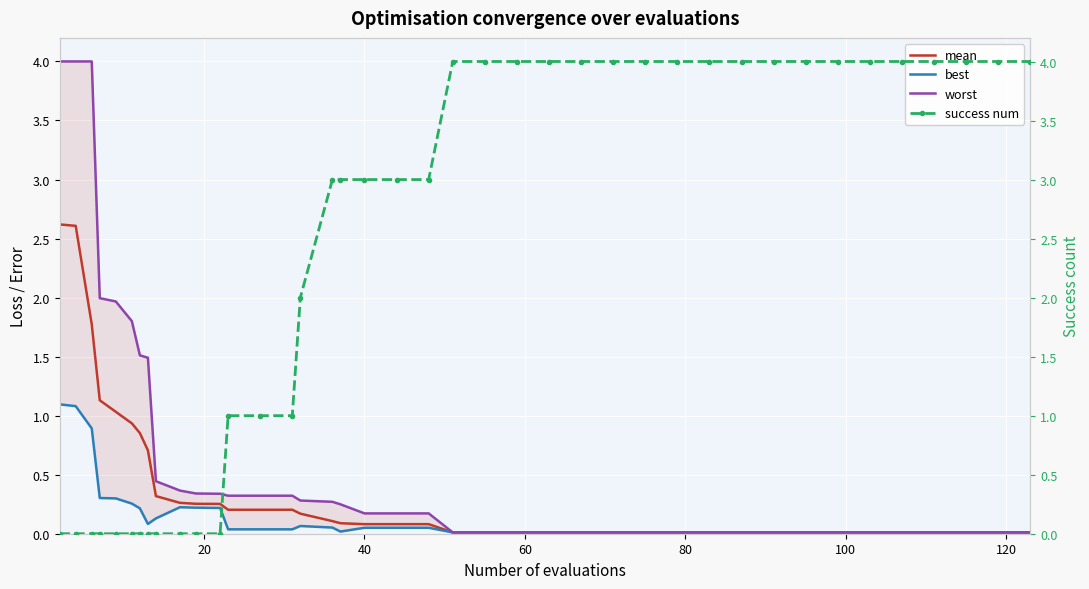

Is the value of best at 28 greater than the value of mean at 13?

No